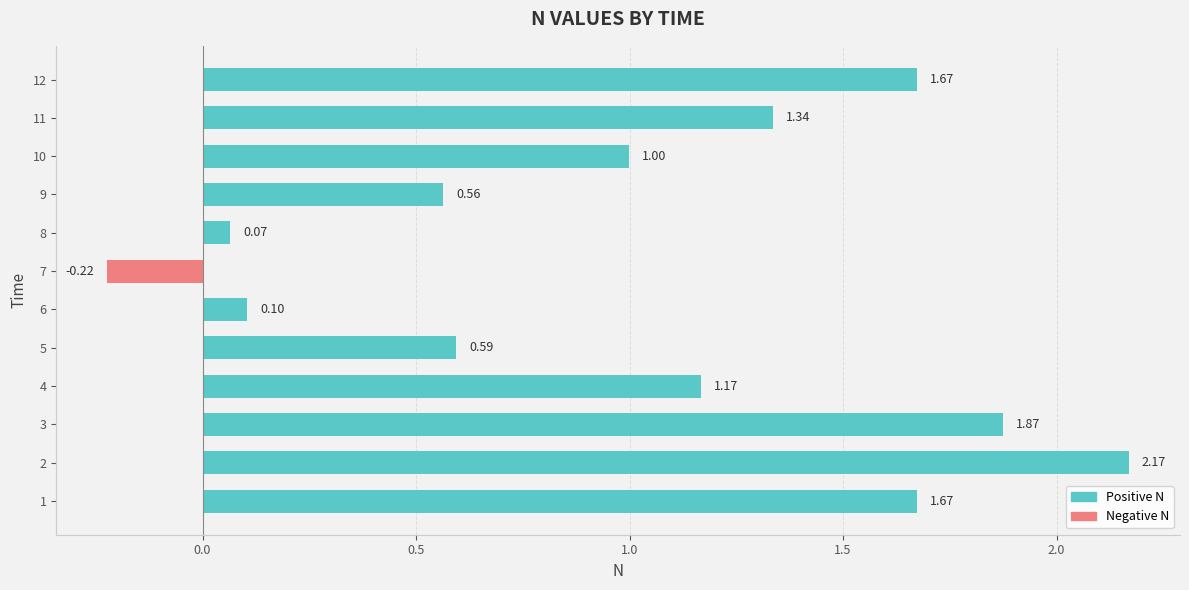

How many negative values are there?

1